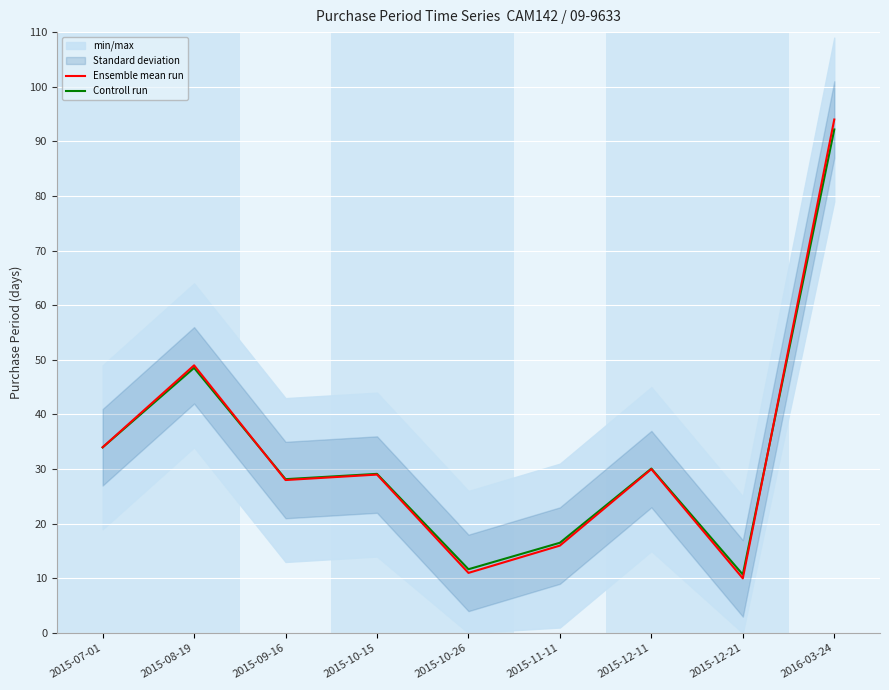

At which label is Controll run closest to 51?

2015-08-19